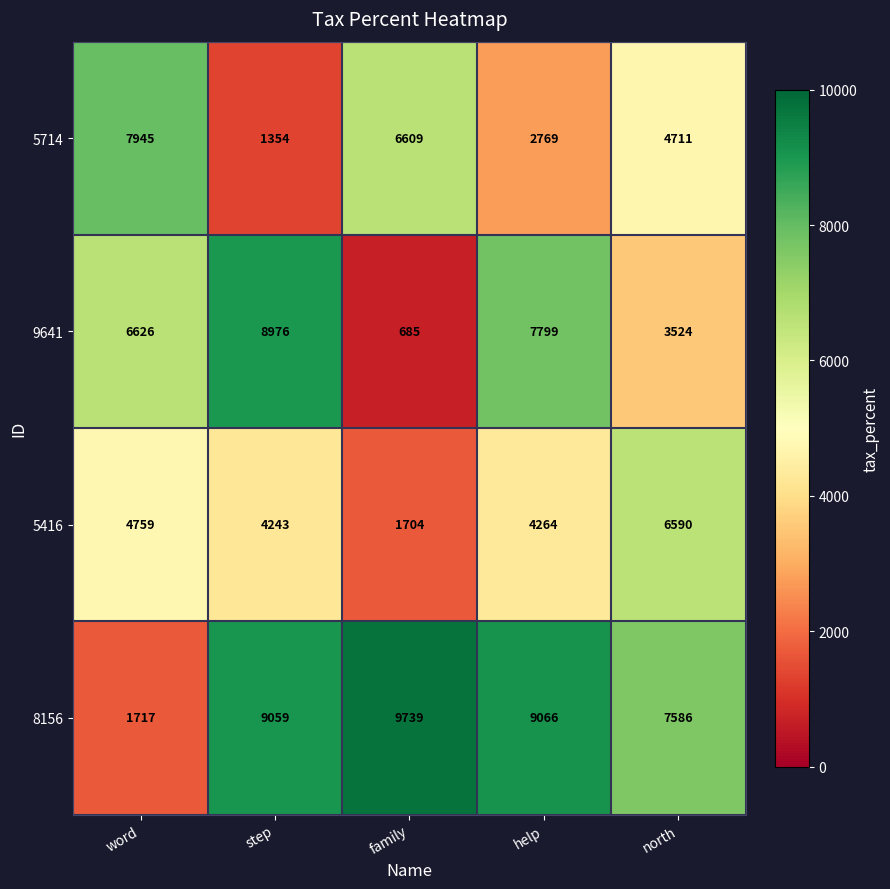

The 8156 series shows 1717 at word. True or false?

True